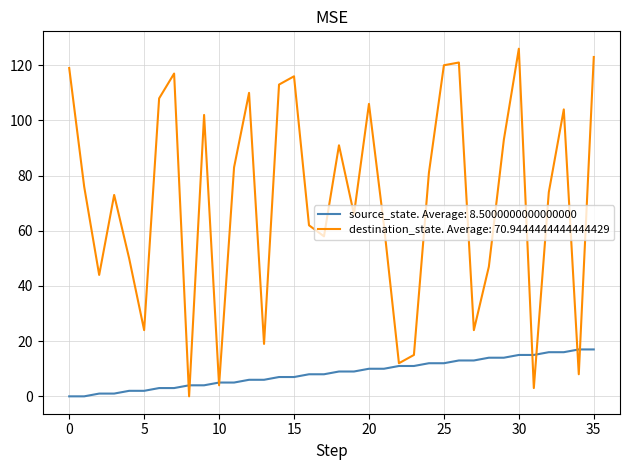

What is the maximum value shown in the chart?

126